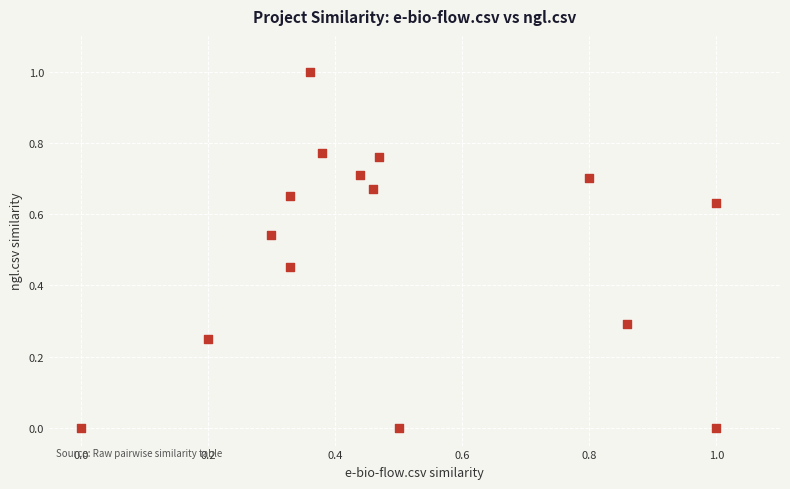

What is the range of X values (max minus min)?

1.0